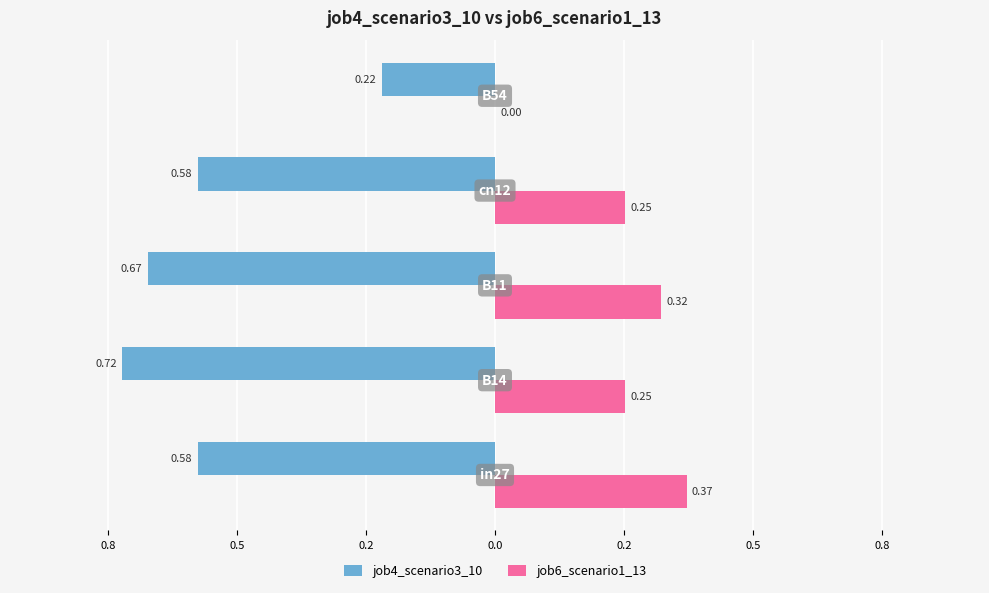

What are all the series names shown in the legend?

job4_scenario3_10, job6_scenario1_13